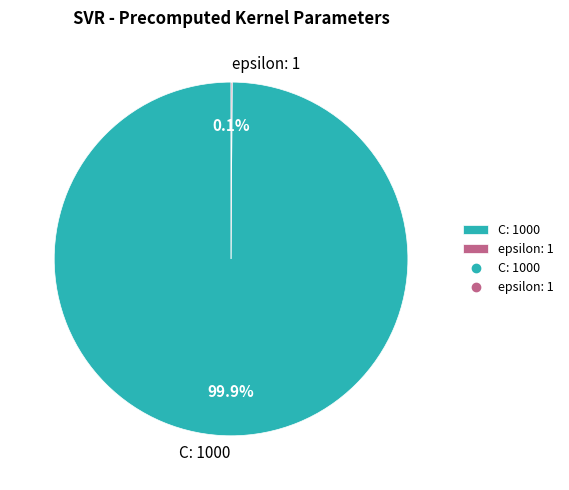

Is there a majority slice in this chart?

Yes